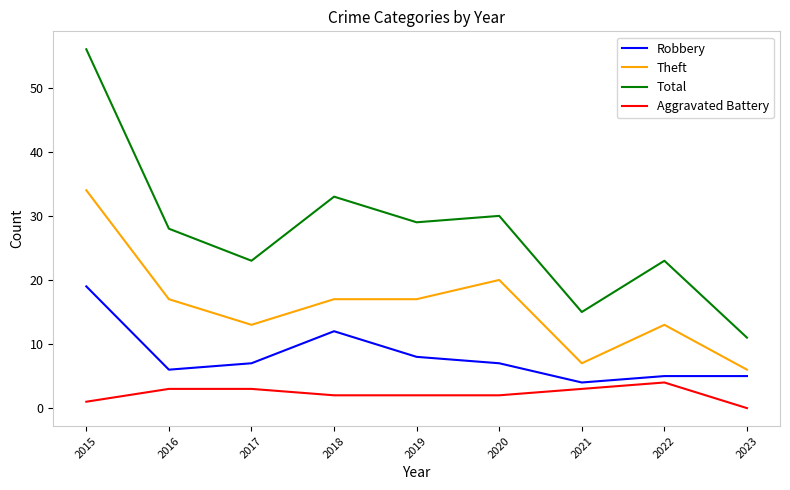

True or false: Total and Robbery cross at least once.

False